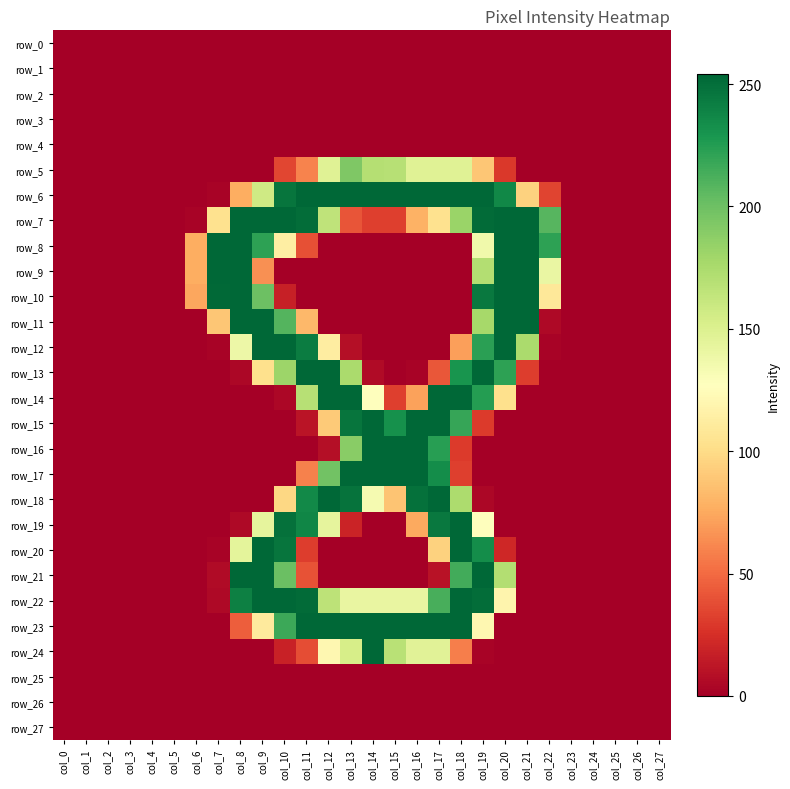

At how many categories does at least one series exceed 70?

17